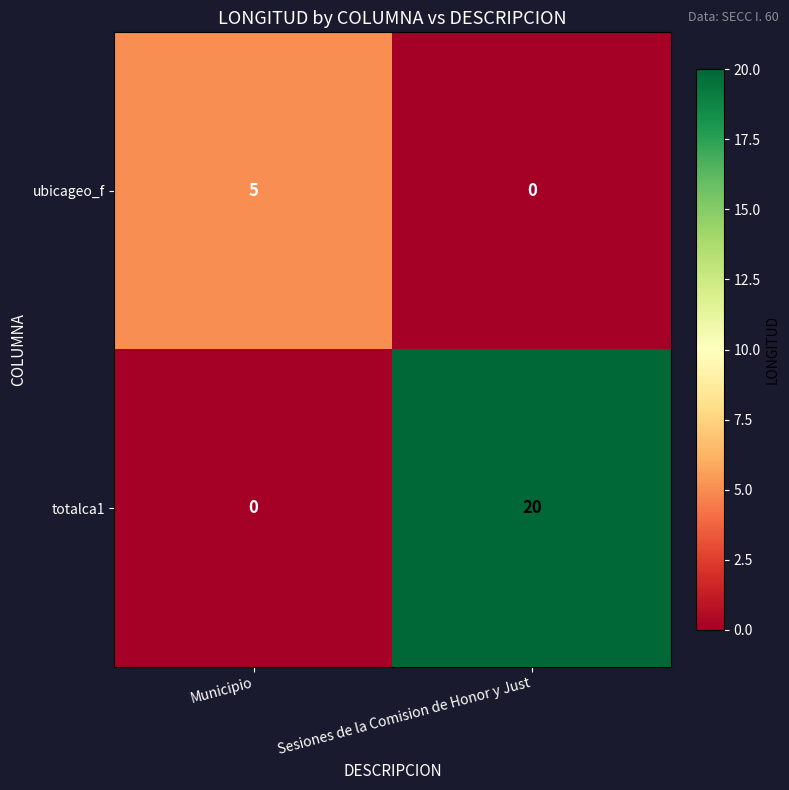

What is the sum of the totalca1 values at Municipio and Sesiones de la Comision de Honor y Just?

20